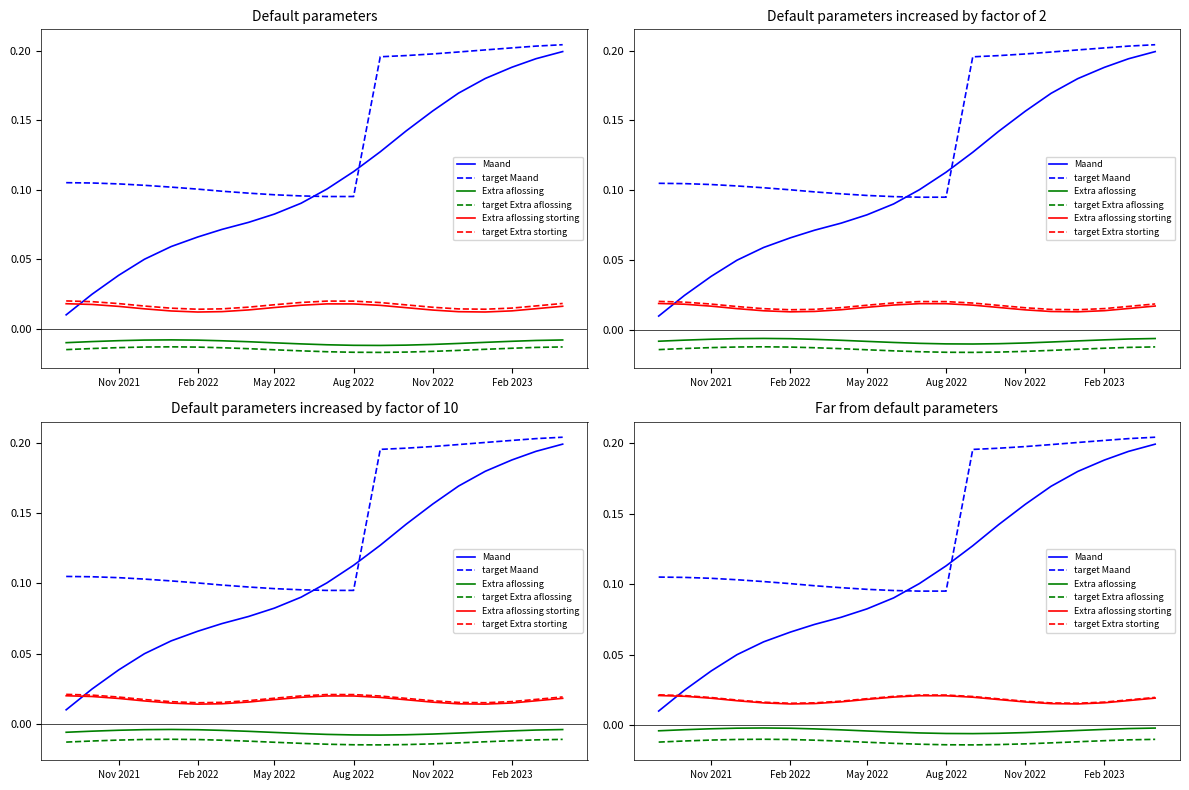

Is the value of Maand at 10 greater than the value of target Extra aflossing at 10?

Yes